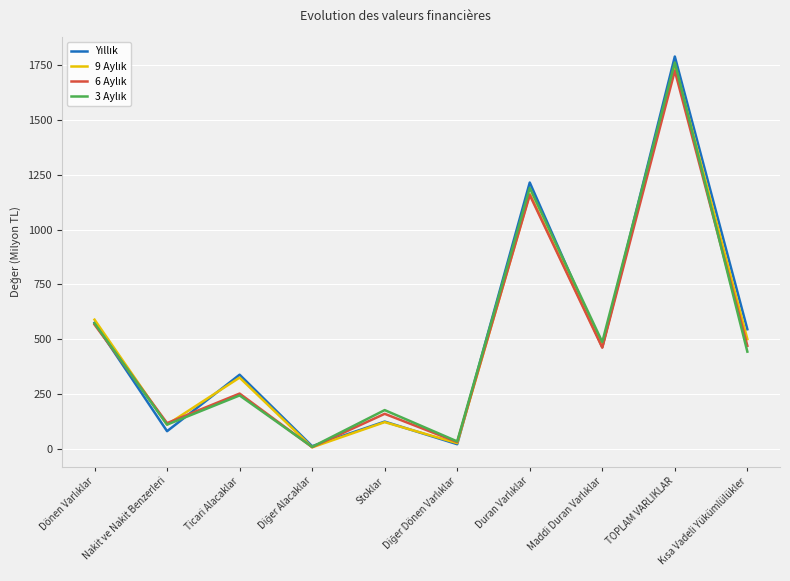

Which series has the largest range (max minus min)?

Yıllık